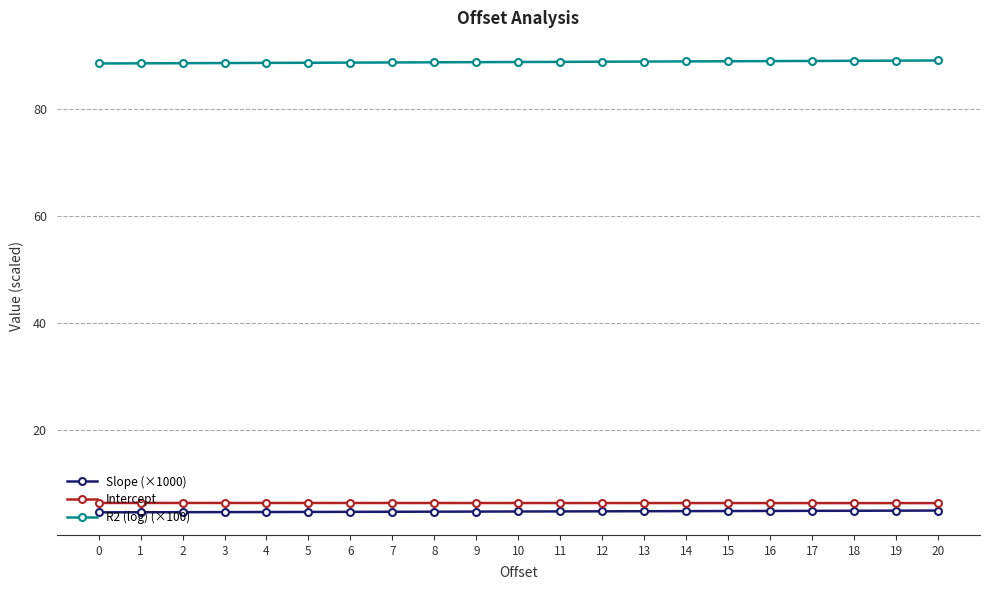

True or false: Intercept has a value of 6.3 at 11.

True